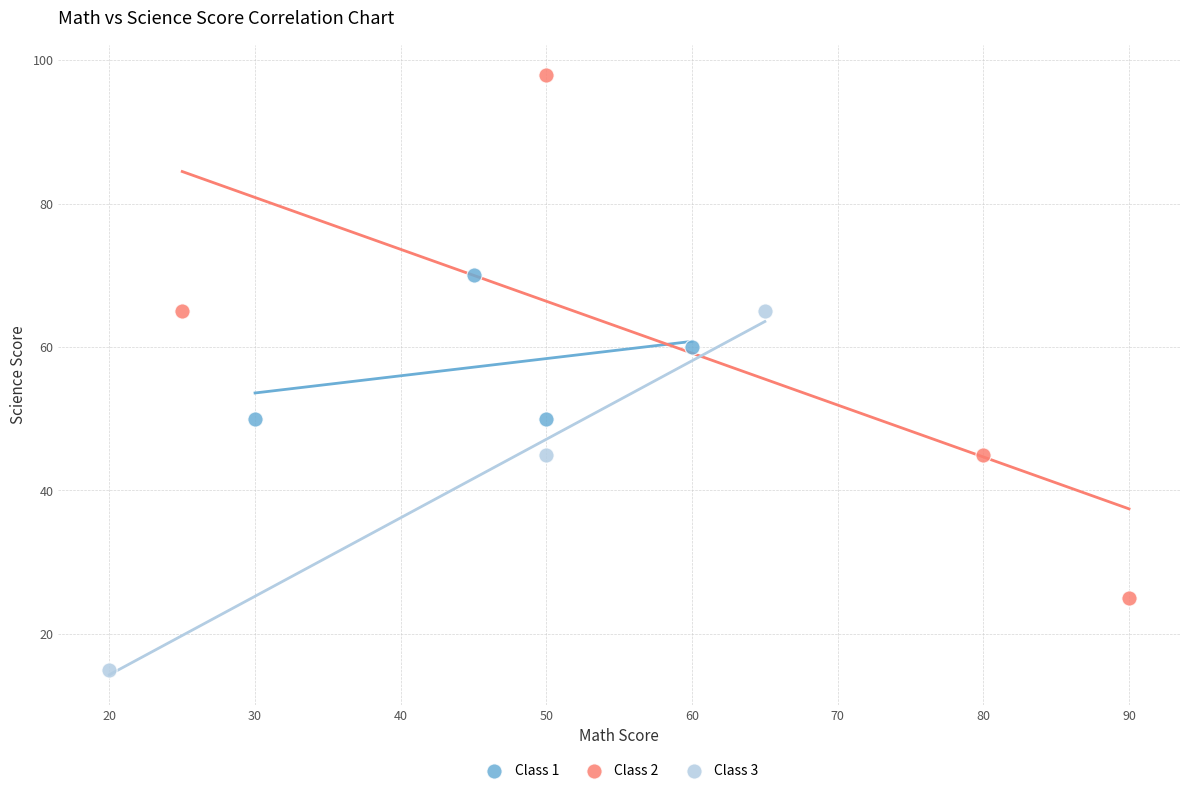

Which series has the largest Y range (max minus min)?

Class 2